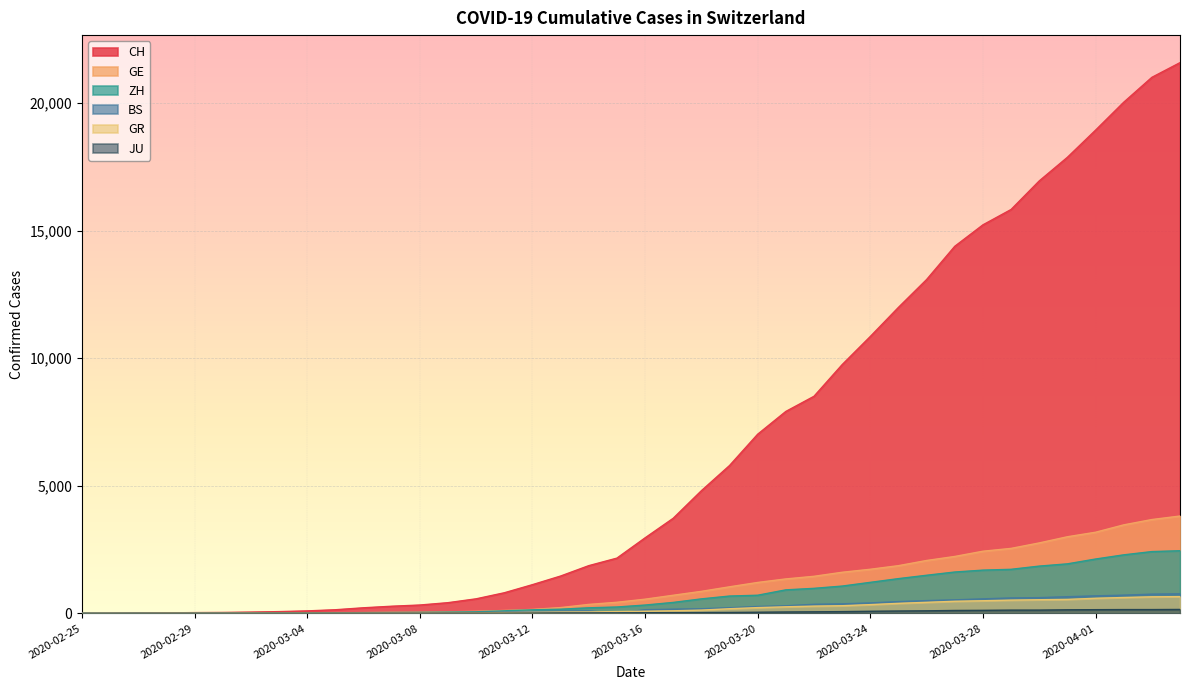

List the series in order of their peak value, lowest first.

JU, GR, BS, ZH, GE, CH